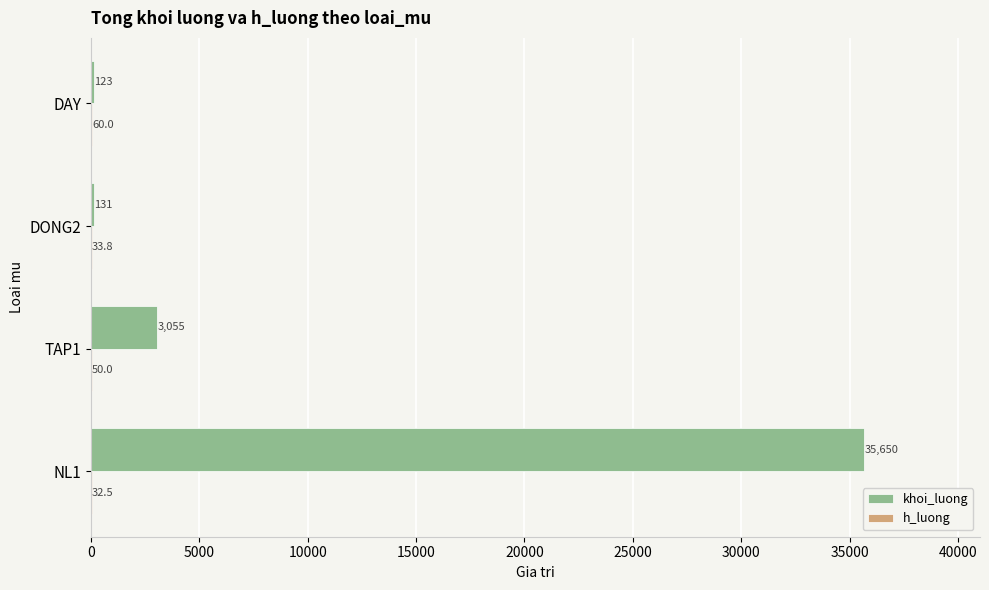

Read the khoi_luong value at DAY.

123.0